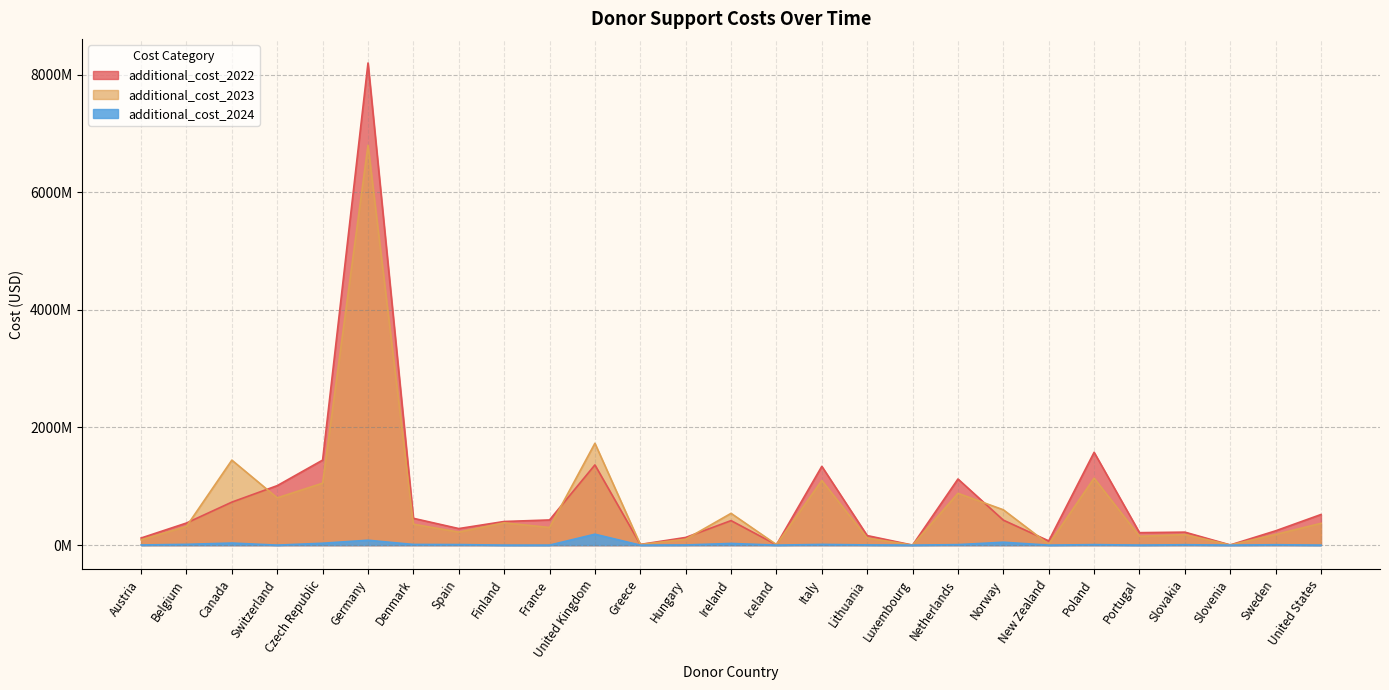

Rank the series by their maximum value, from highest to lowest.

additional_cost_2022, additional_cost_2023, additional_cost_2024